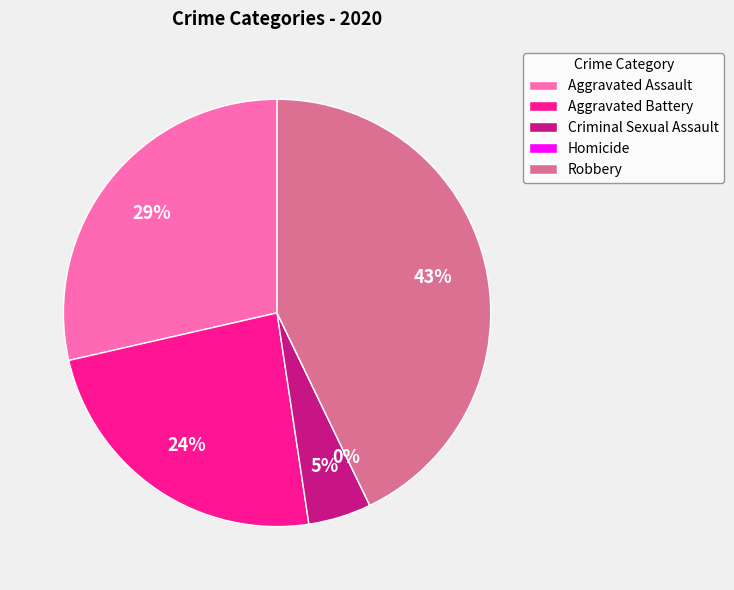

To the nearest percent, what is the difference between the Aggravated Assault and Criminal Sexual Assault slice percentages?

24%